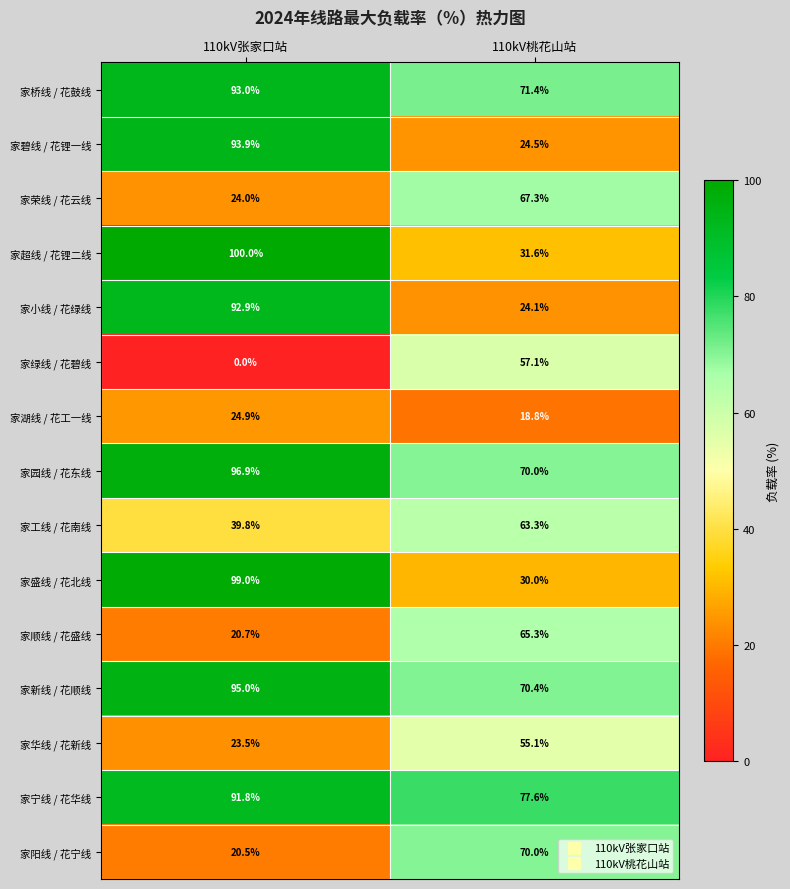

Which label corresponds to the smallest value in the chart?

110kV张家口站